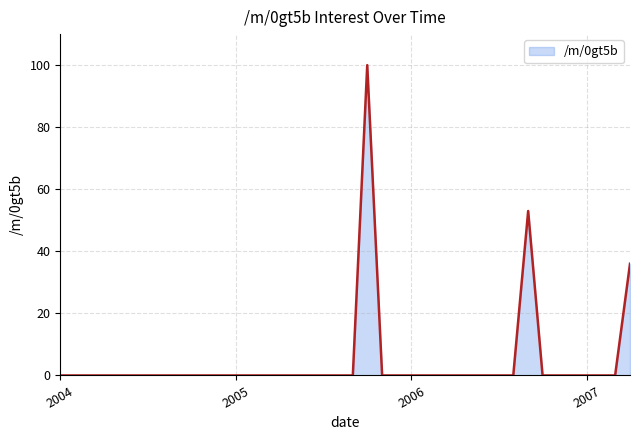

What is the difference between the maximum and minimum values?

100